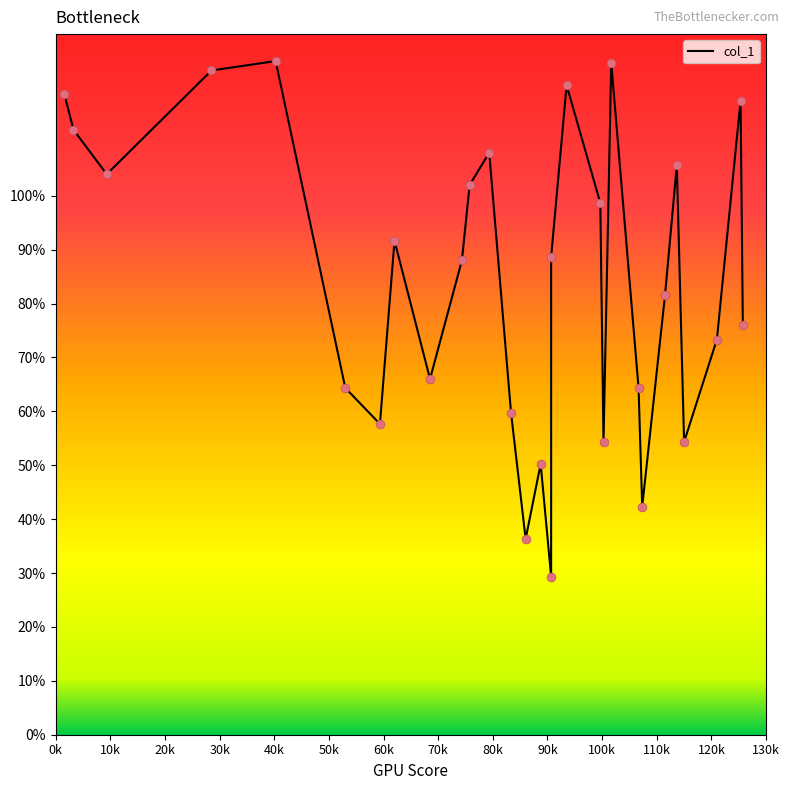

What is the change in value from 62.0 to 93.5?

+28.8